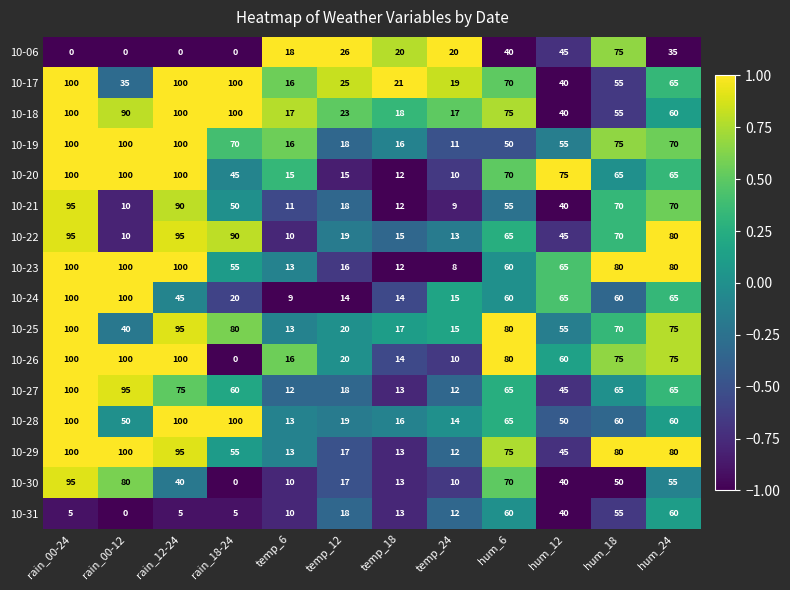

Which series has the largest total across all categories?

10-18